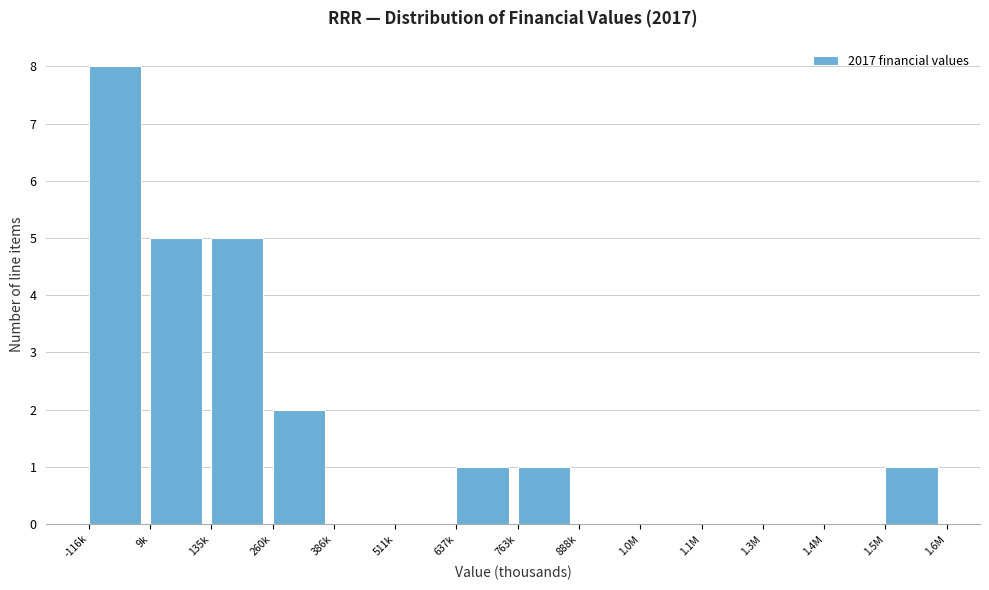

Reading left to right, list all the values displayed in this chart.

-116k=8	9k=5	135k=5	260k=2	386k=0	511k=0	637k=1	763k=1	888k=0	1.0M=0	1.1M=0	1.3M=0	1.4M=0	1.5M=1